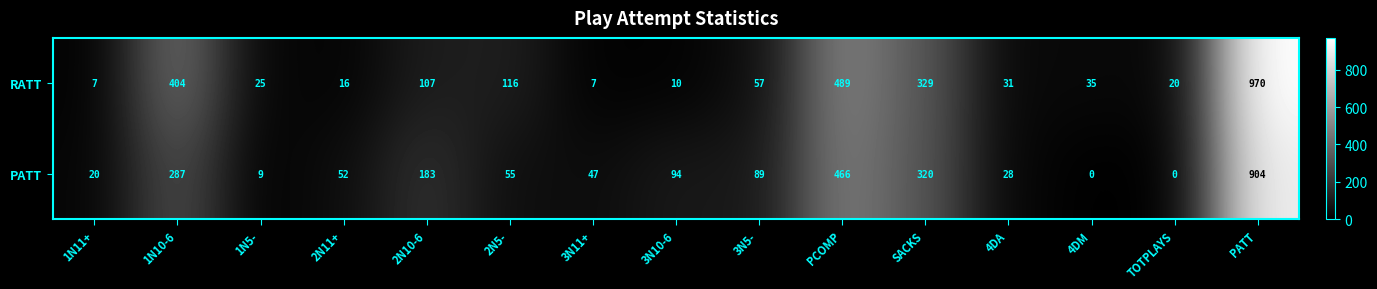

Reading right to left, extract all data points from this chart.

RATT: 970	20	35	31	329	489	57	10	7	116	107	16	25	404	7
PATT: 904	0	0	28	320	466	89	94	47	55	183	52	9	287	20